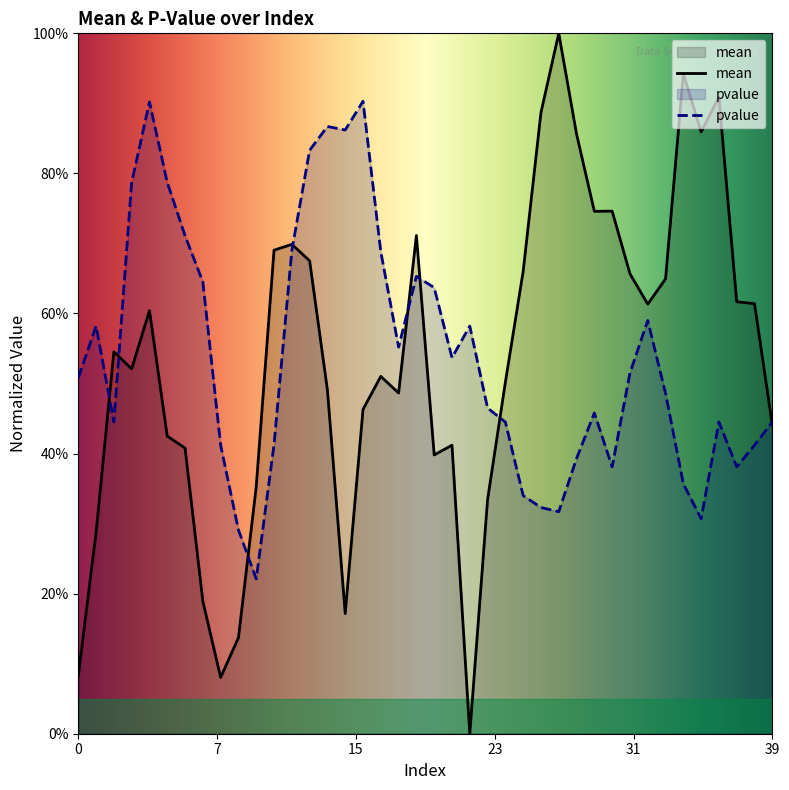

What is the sum of all mean values?

21.4